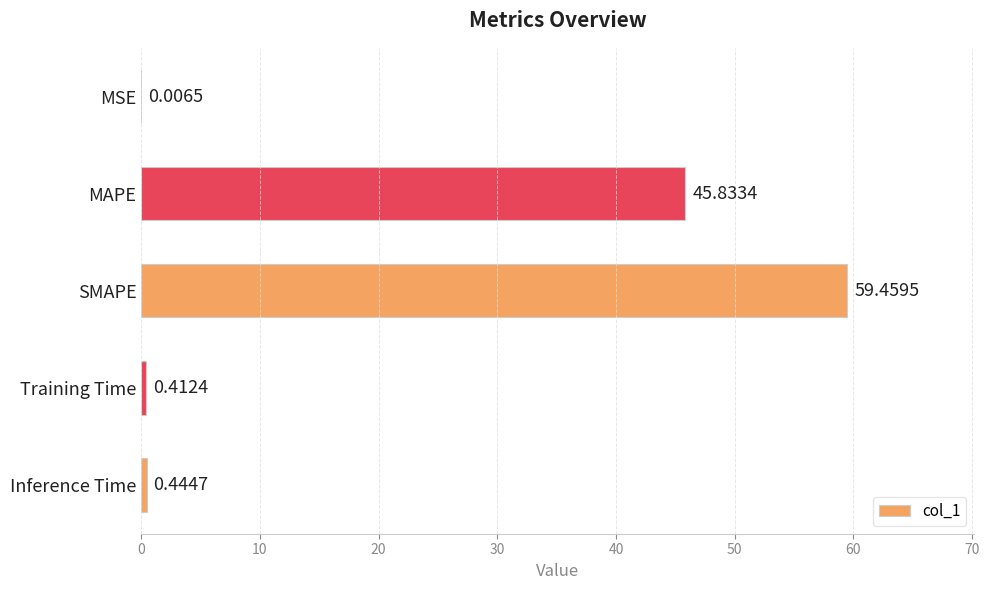

Are the bars horizontal?

Yes